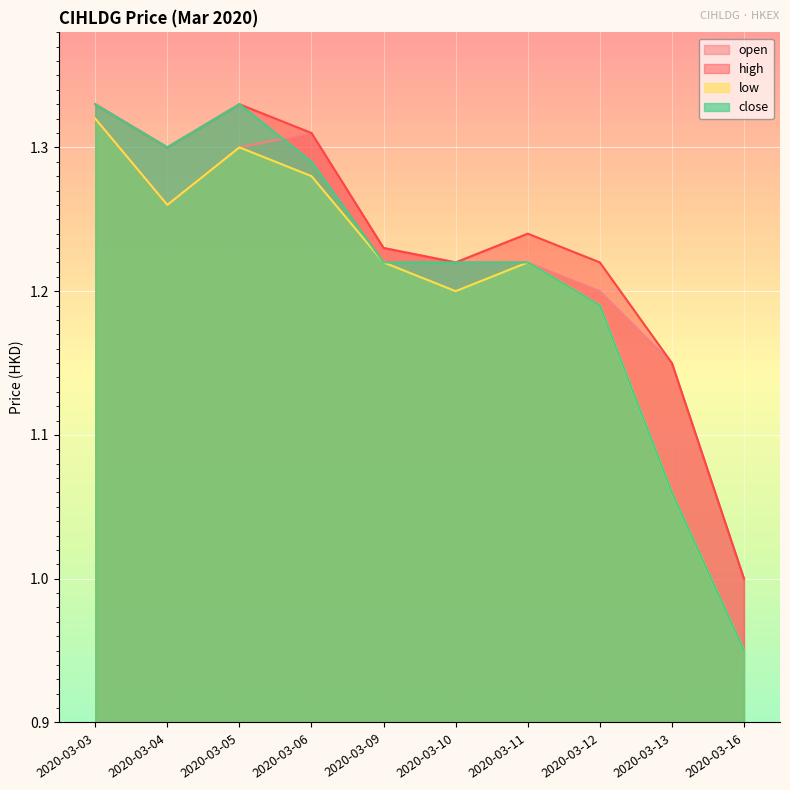

Read the open value at 2020-03-11.

1.2